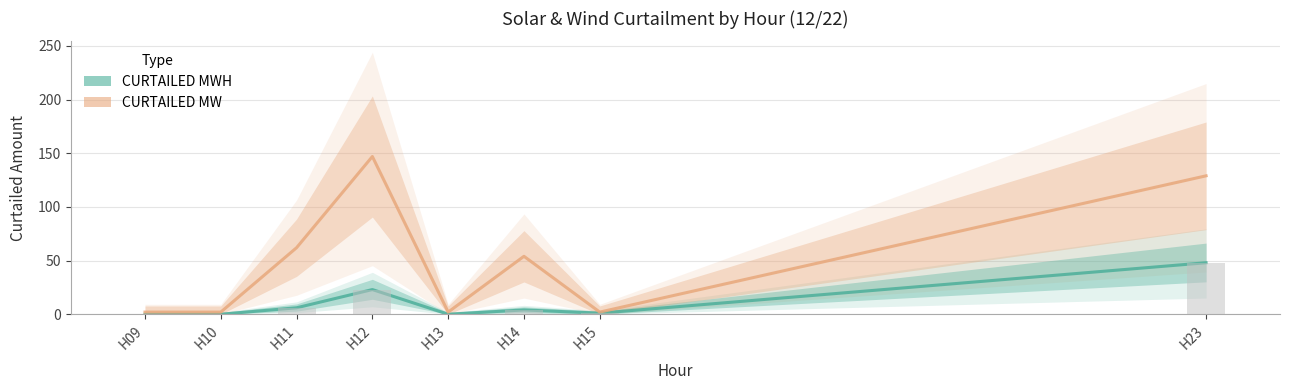

What are all the series names shown in the legend?

CURTAILED MWH, CURTAILED MW